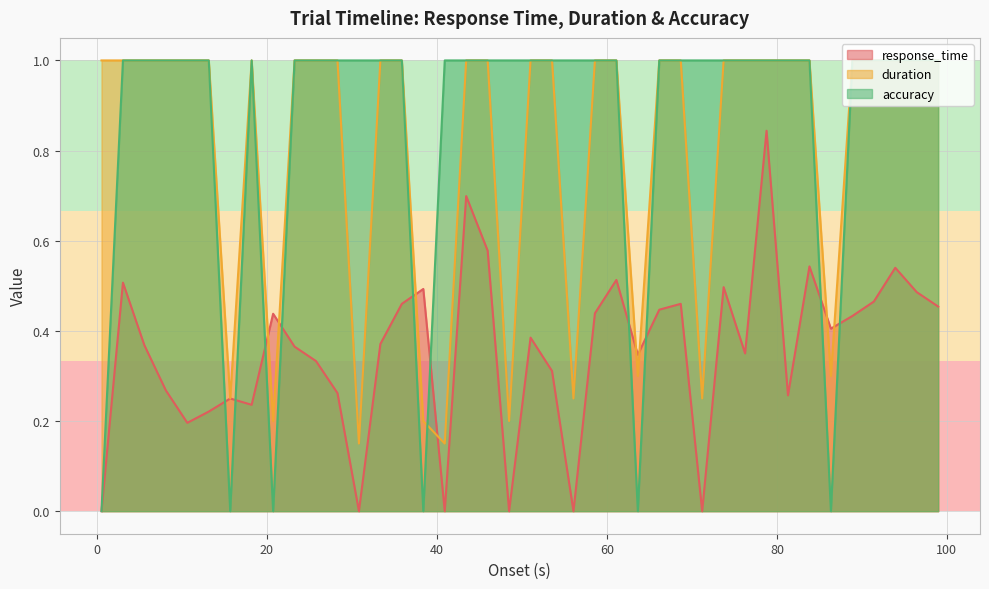

What is the average value of the duration series?

0.8